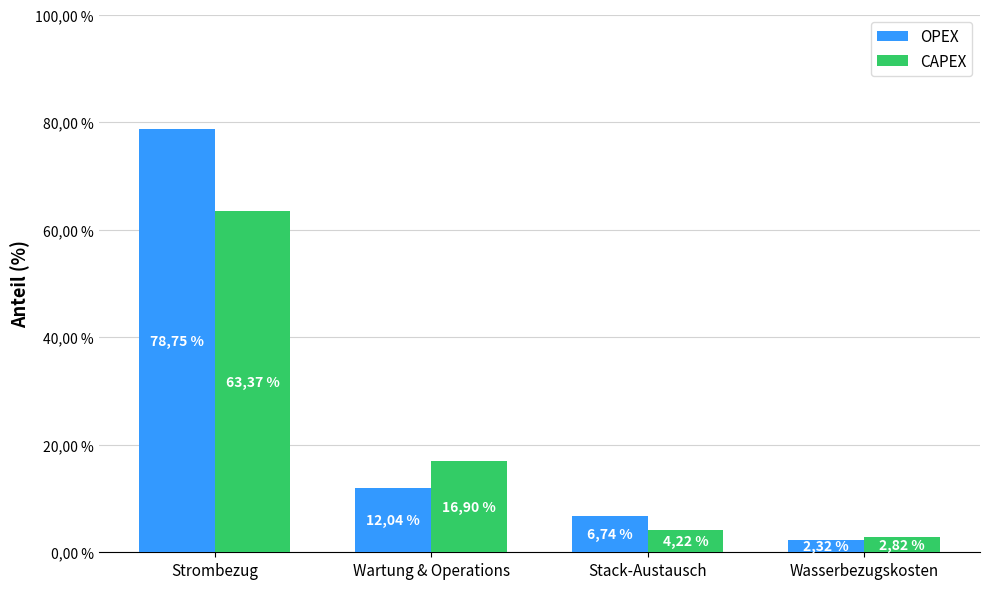

What are all the series names shown in the legend?

OPEX, CAPEX